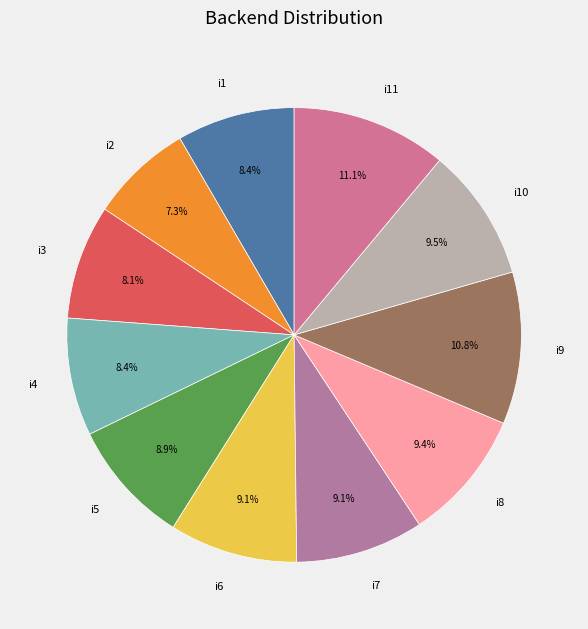

Do i6 and i1 together represent more than half of the pie?

No